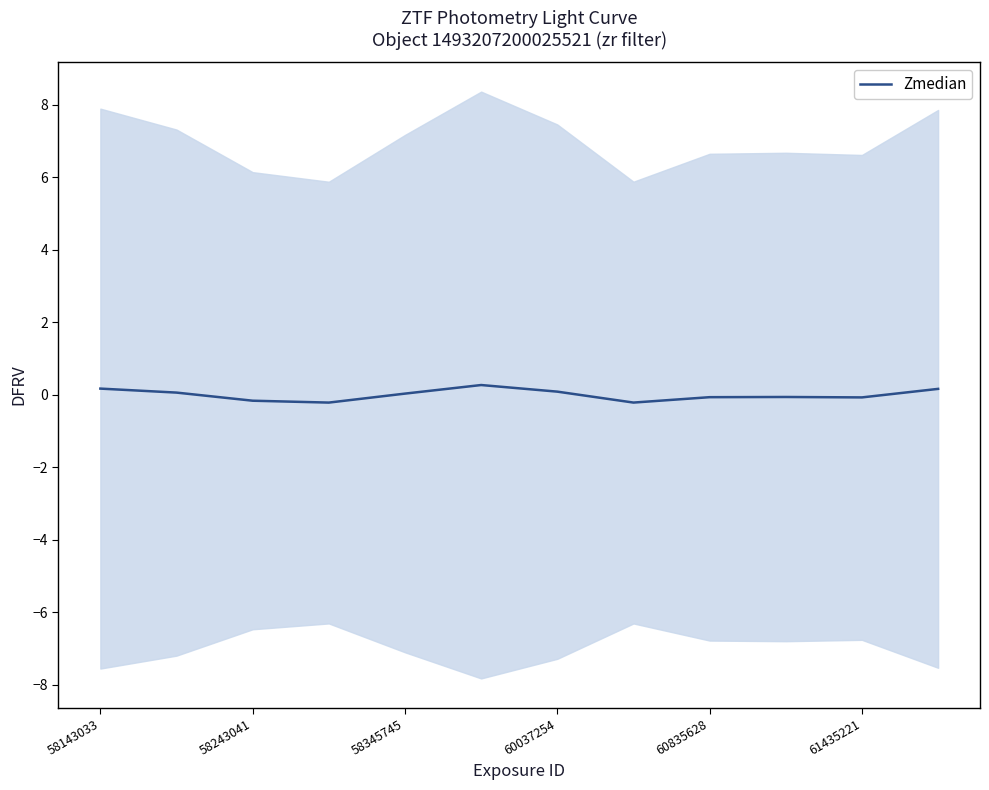

True or false: Zmedian has a value of -0.2 at 58243041.

True